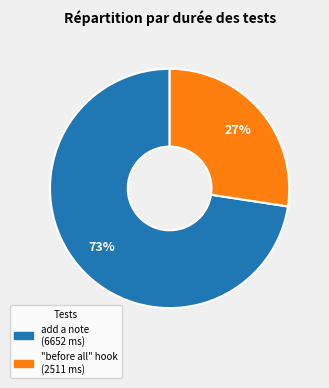

Is there any slice that represents more than half of the pie?

Yes